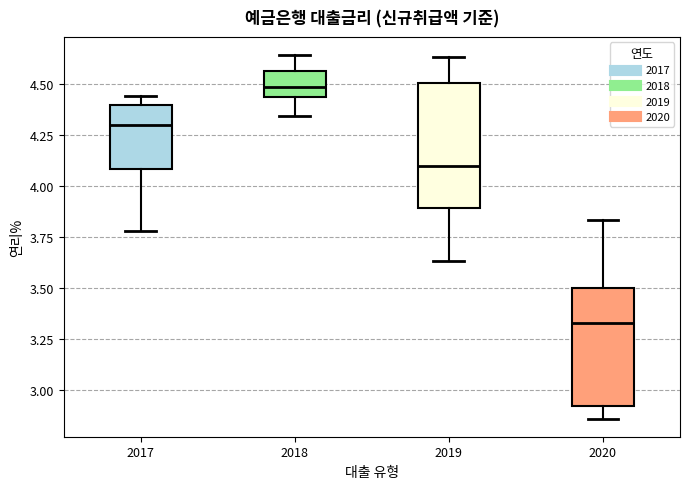

Which box's median line is the lowest?

2020